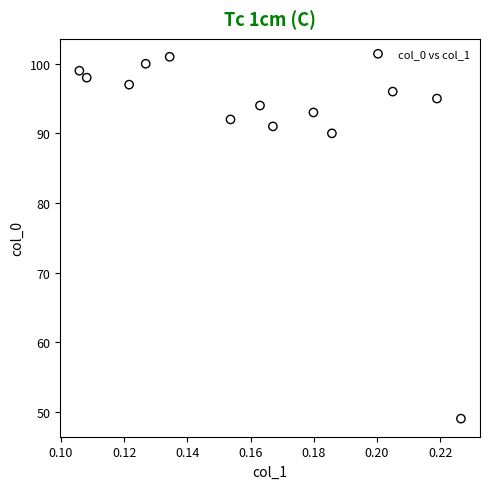

What is the range of Y values (max minus min)?

52